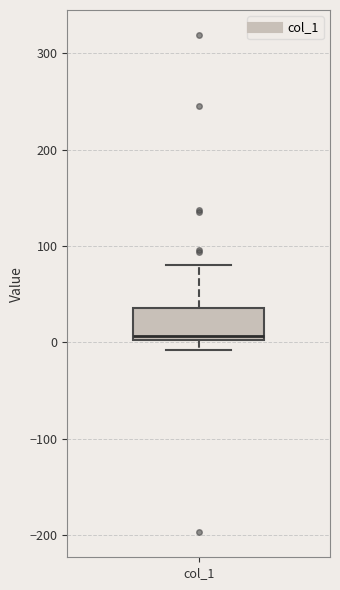

Where does the lower whisker of the box for col_1 end on the y-axis? The values are not printed on the chart, so give them approximately, as read against the axis.

-10